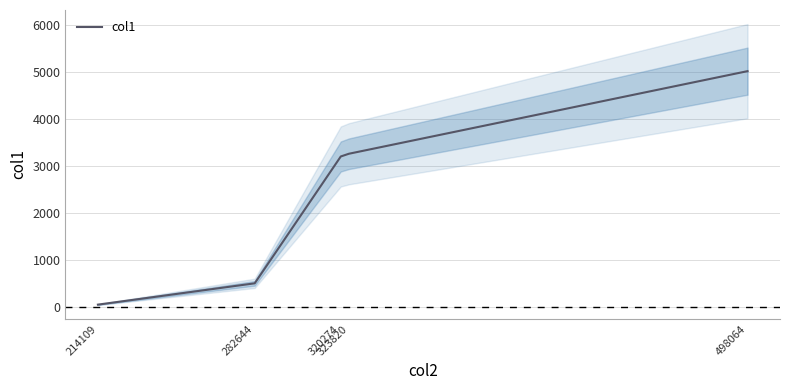

Is it true that the value at 323820 is 3255.3?

True